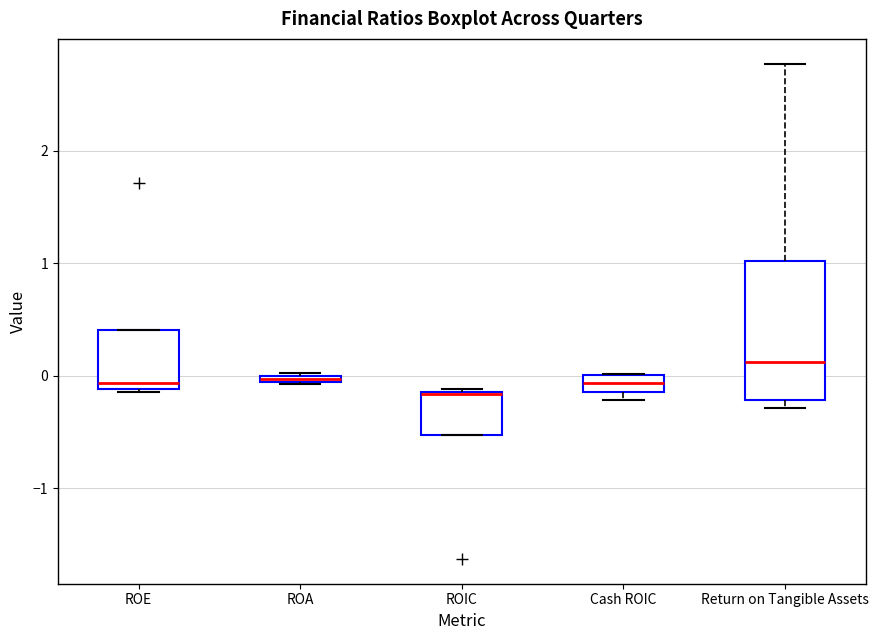

Where is the upper edge of the box for Cash ROIC on the y-axis? The values are not printed on the chart, so give them approximately, as read against the axis.

0.0